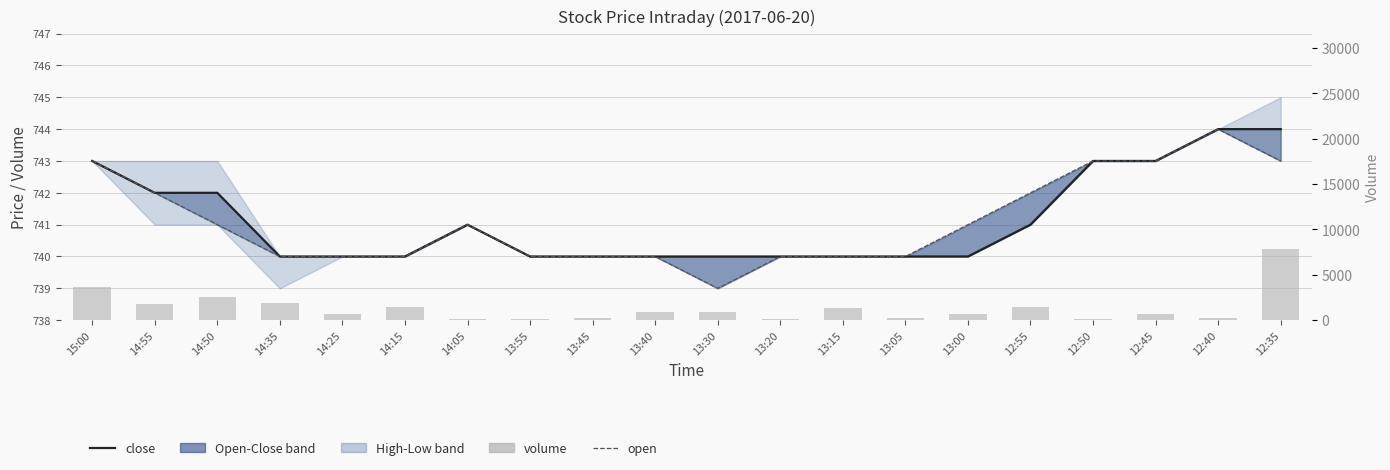

Reading right to left, extract all data points from this chart.

close: 744	744	743	743	741	740	740	740	740	740	740	740	740	741	740	740	740	742	742	743
open: 743	744	743	743	742	741	740	740	740	739	740	740	740	741	740	740	740	741	742	743
volume: 7900	200	700	100	1500	700	200	1300	100	900	900	200	100	100	1400	700	1900	2600	1800	3700